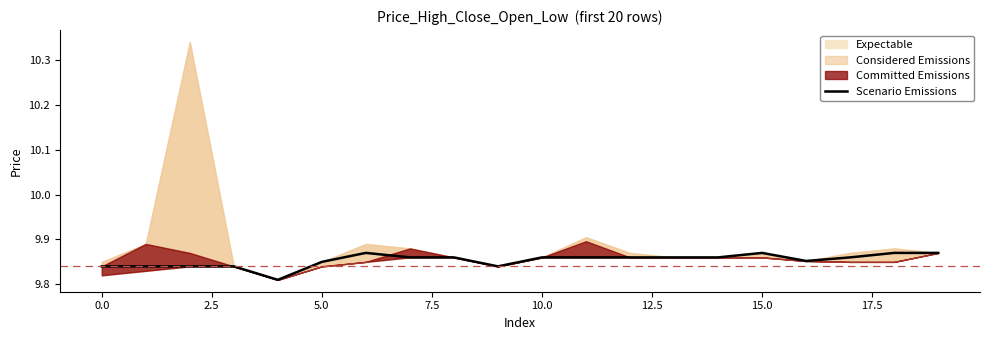

How many points are lower than both their immediate neighbors (excluding endpoints)?

3